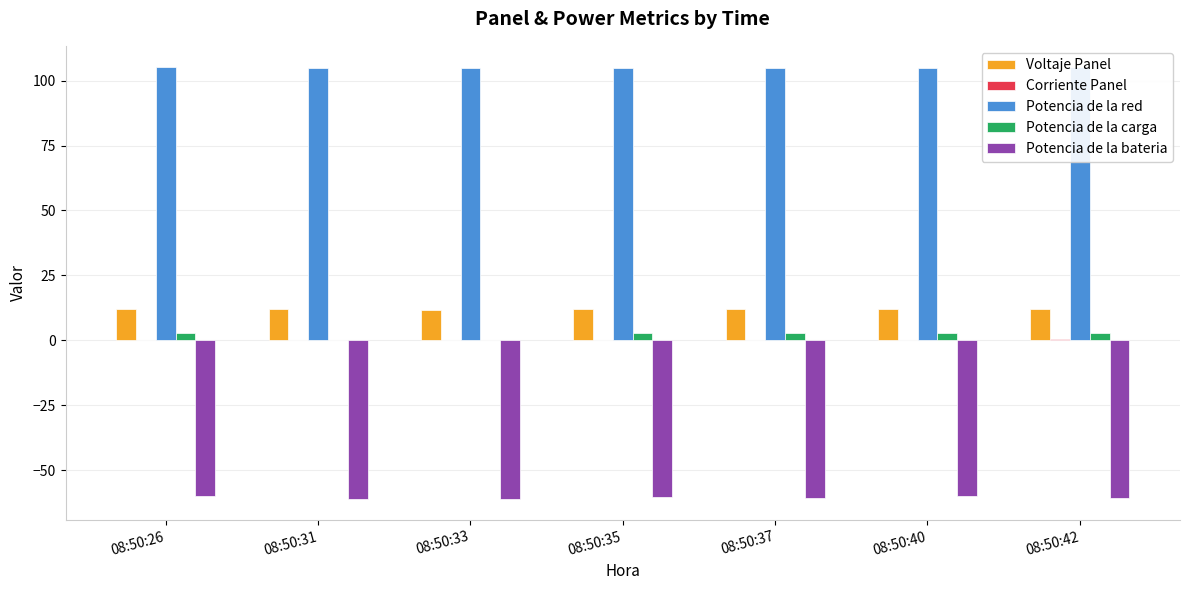

Which series has the largest total across all categories?

Potencia de la red